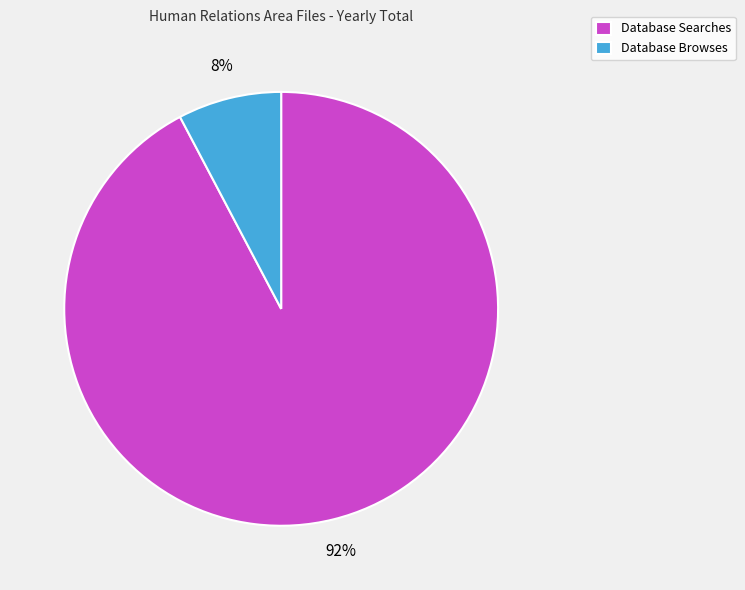

Is the sum of Database Browses and Database Searches greater than half?

Yes